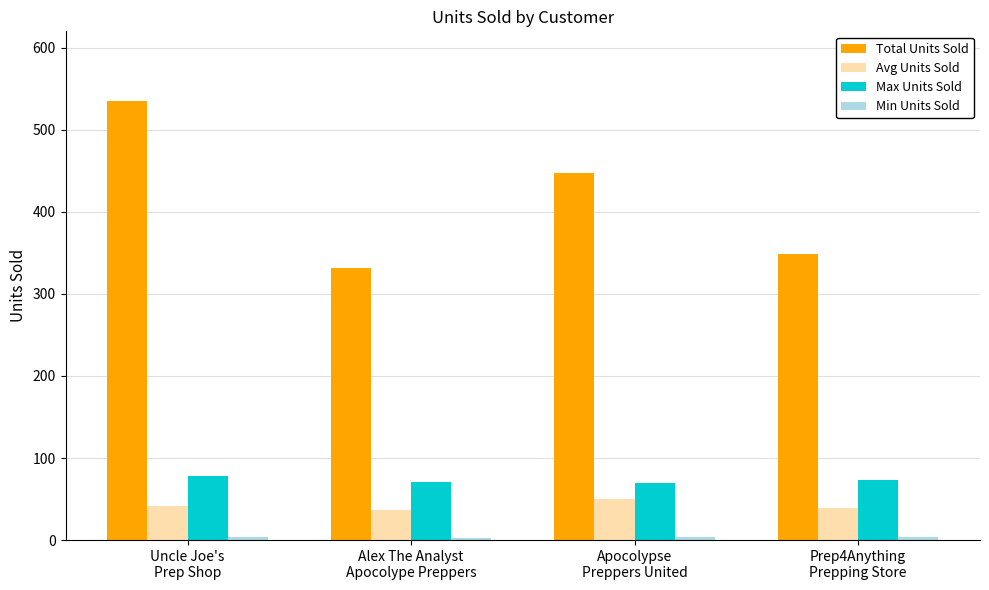

What is the difference between the maximum and minimum values in the Total Units Sold series?

203